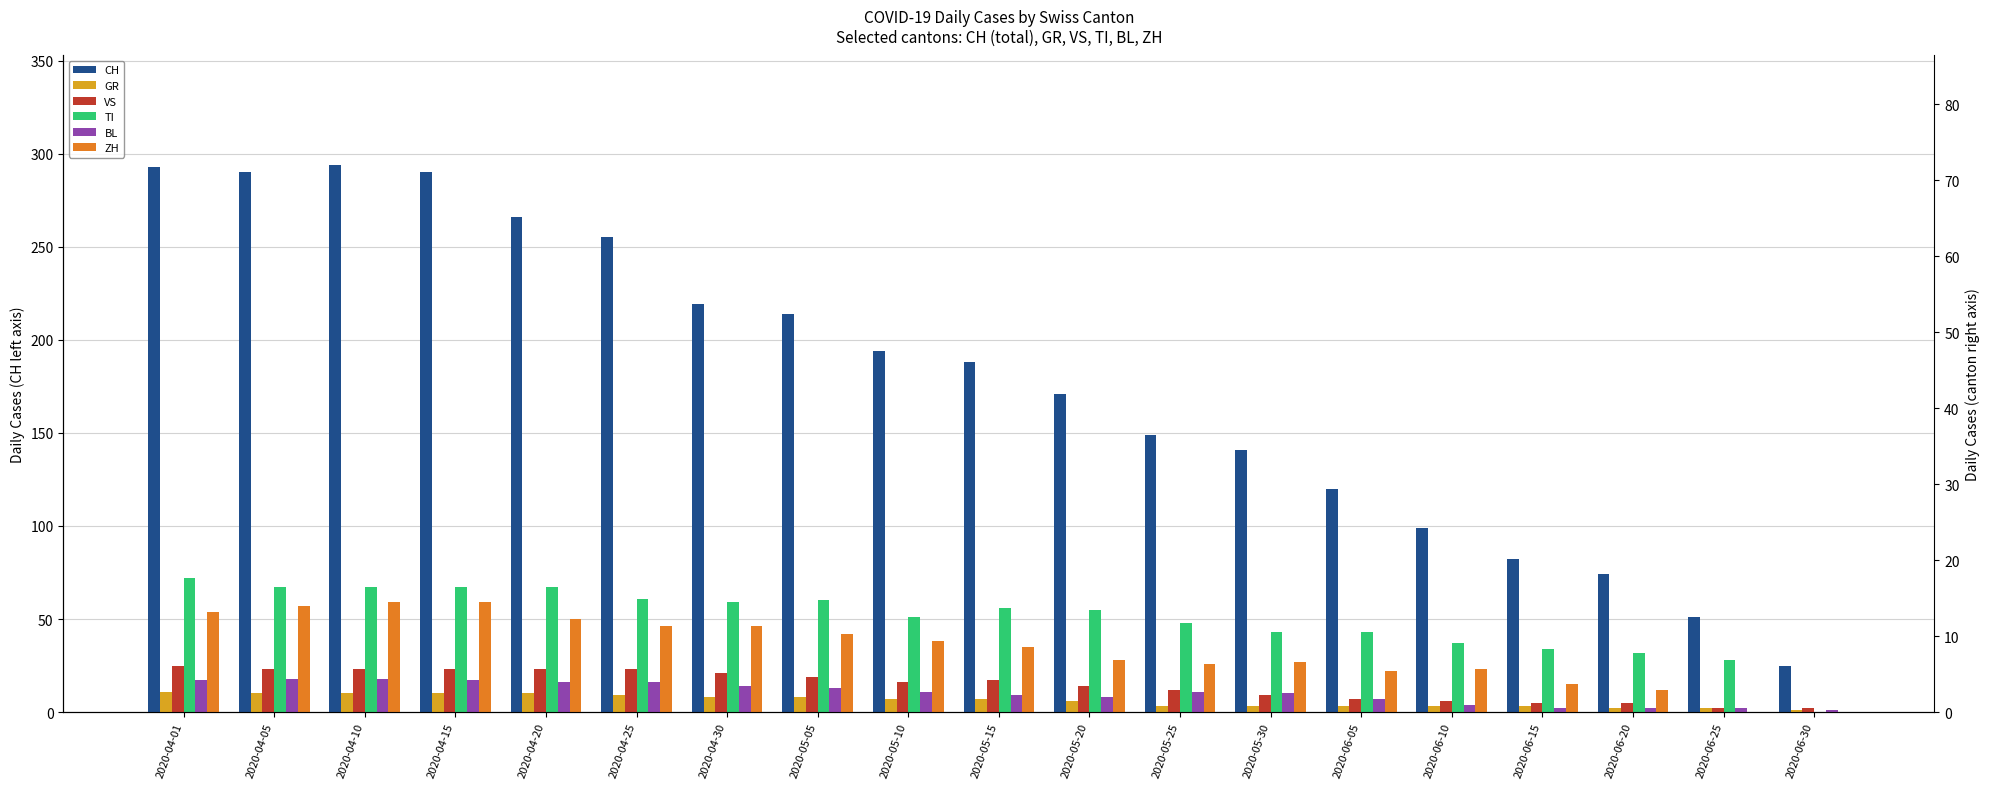

What is the label of the 1st bar from the right?

2020-06-30